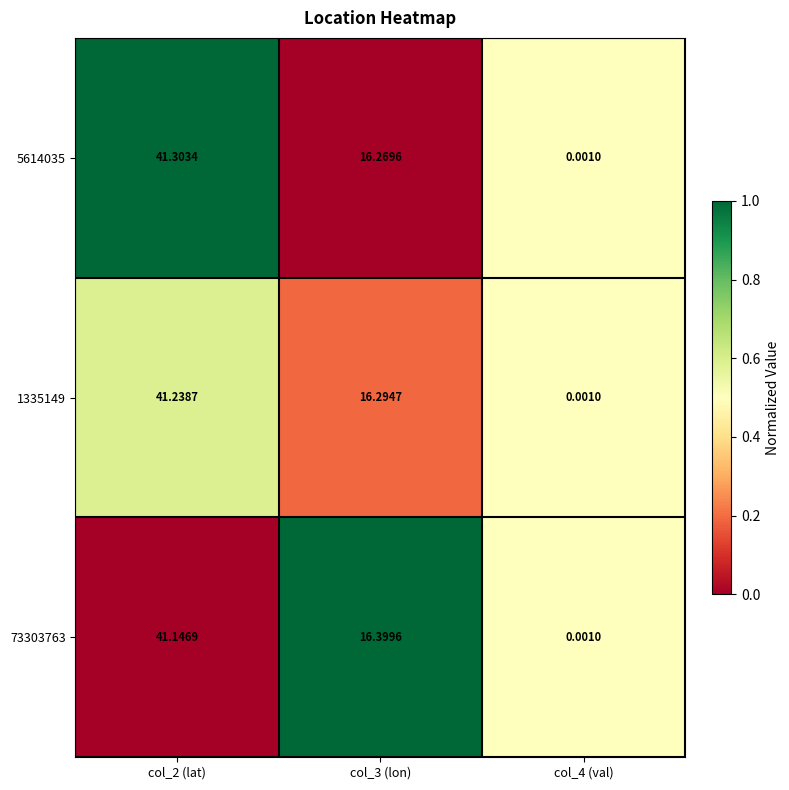

Is the value of 5614035 at col_2 (lat) greater than the value of 73303763 at col_4 (val)?

Yes